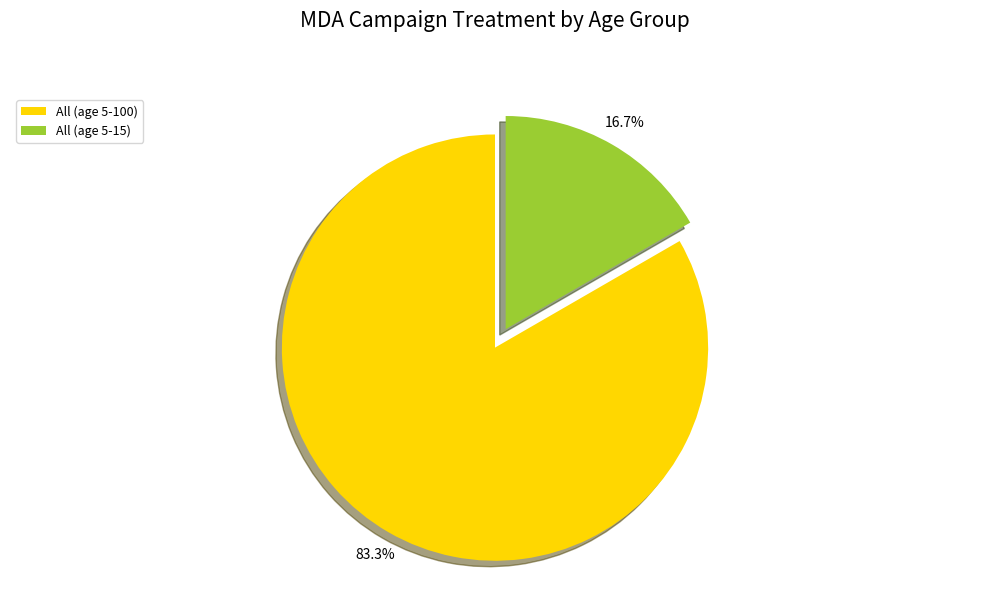

Is there a majority slice in this chart?

Yes